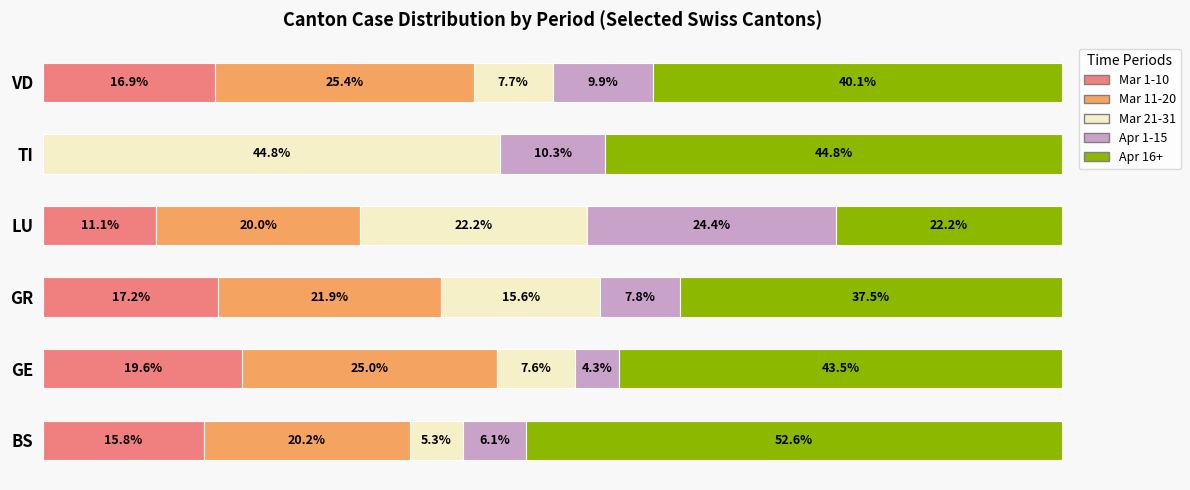

Which category has the highest value in the Mar 1-10 series?

GE